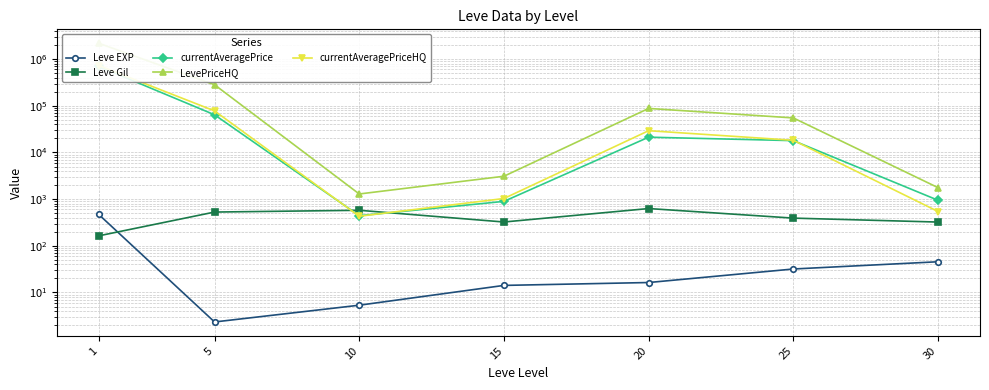

How many values in the currentAveragePrice series exceed 17914?

4